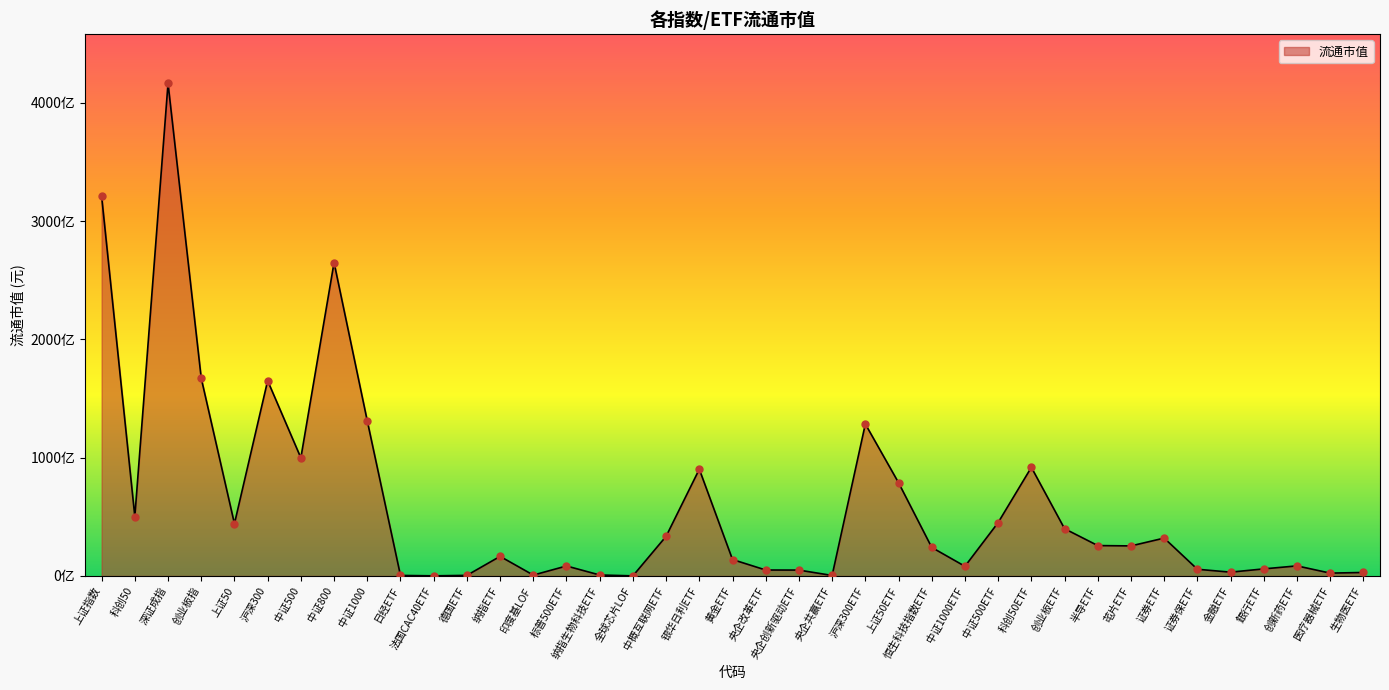

Is this an area chart (filled region under the line)?

Yes